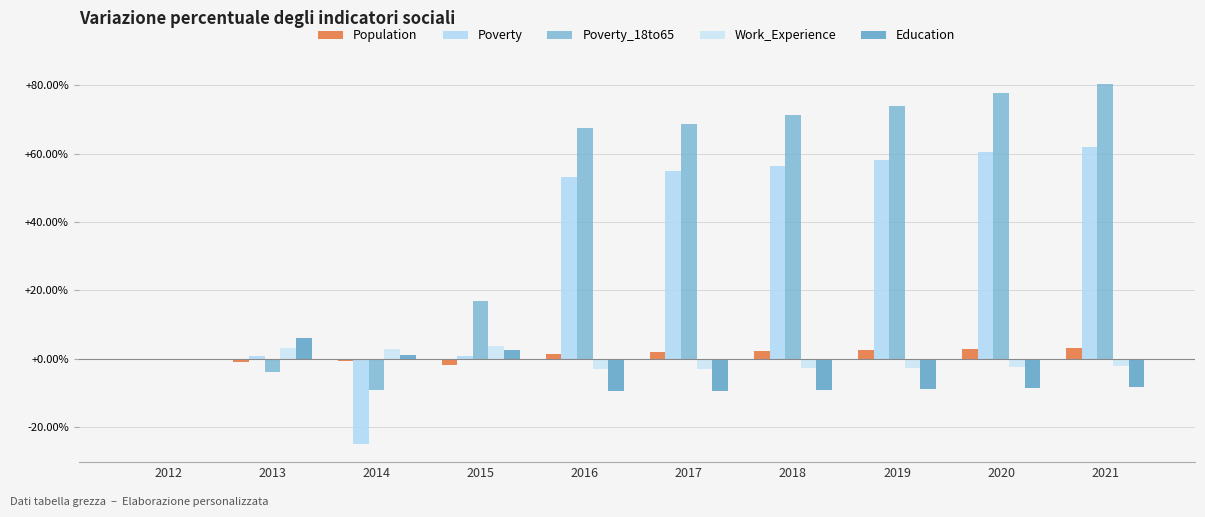

The Poverty series shows 60.5 at 2020. True or false?

True